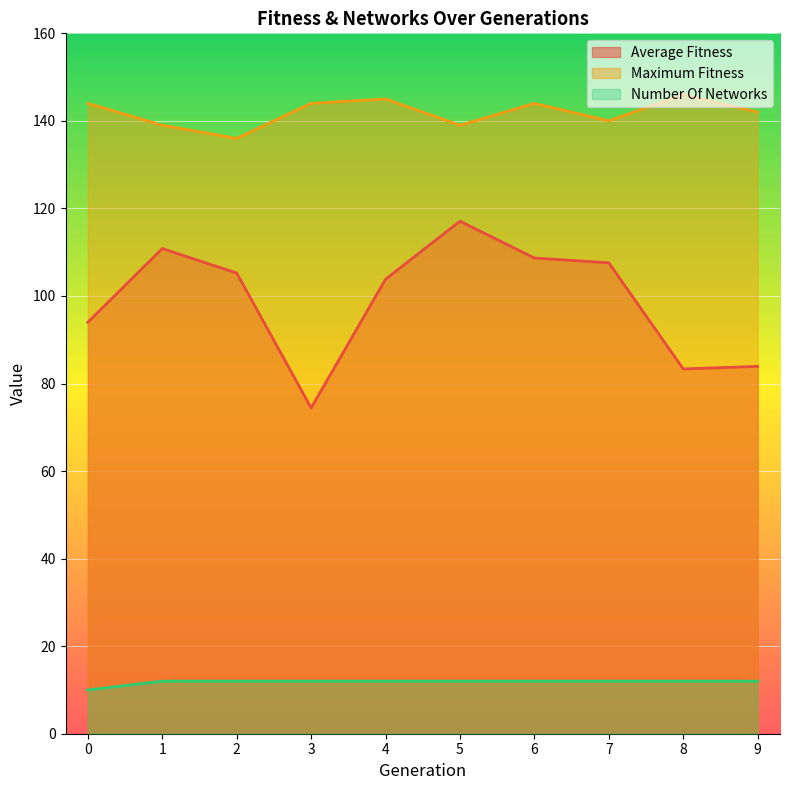

Which has a higher value, 7 or 3?

7